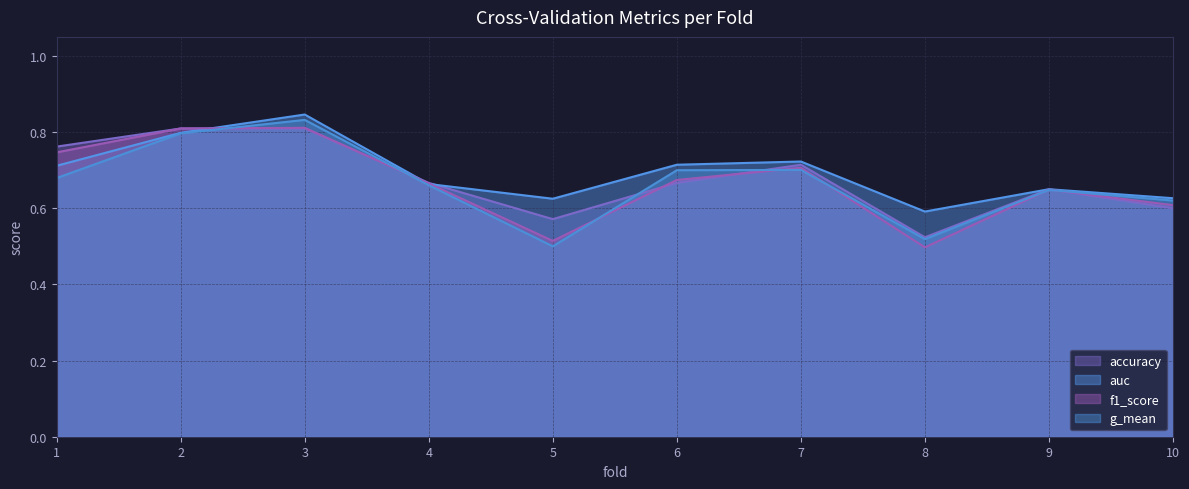

At how many categories does at least one series exceed 0?

10